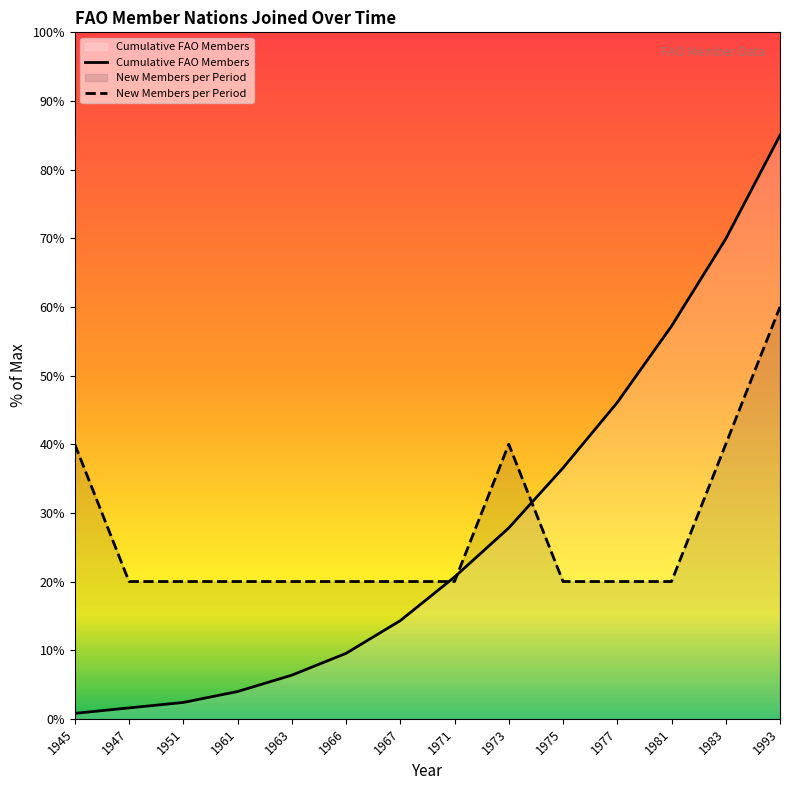

What is the lowest value of the New Members per Period series?

20.0